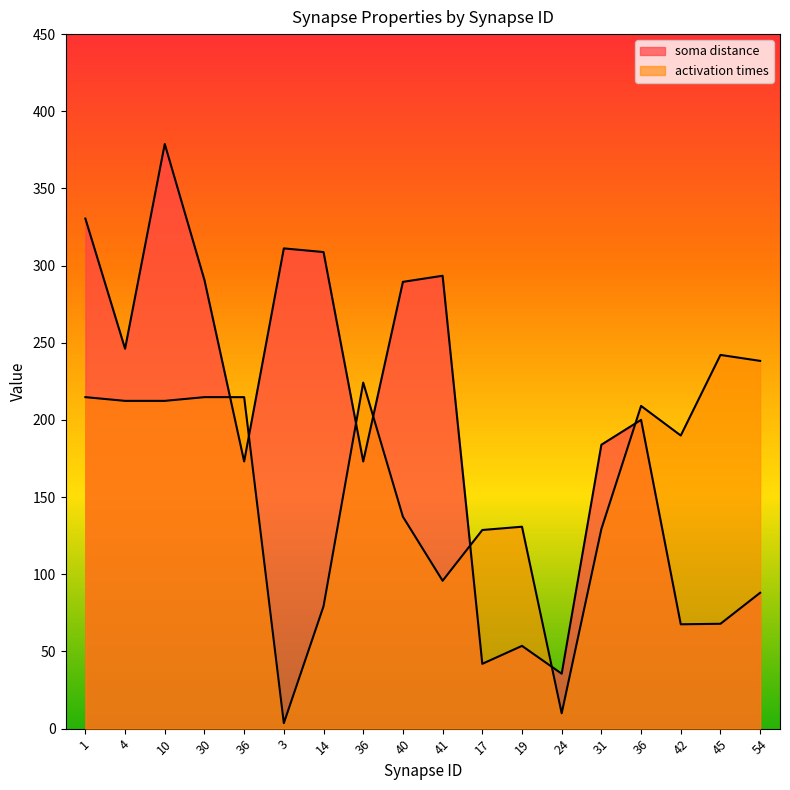

The value of soma distance at 41 is 293.4. True or false?

True